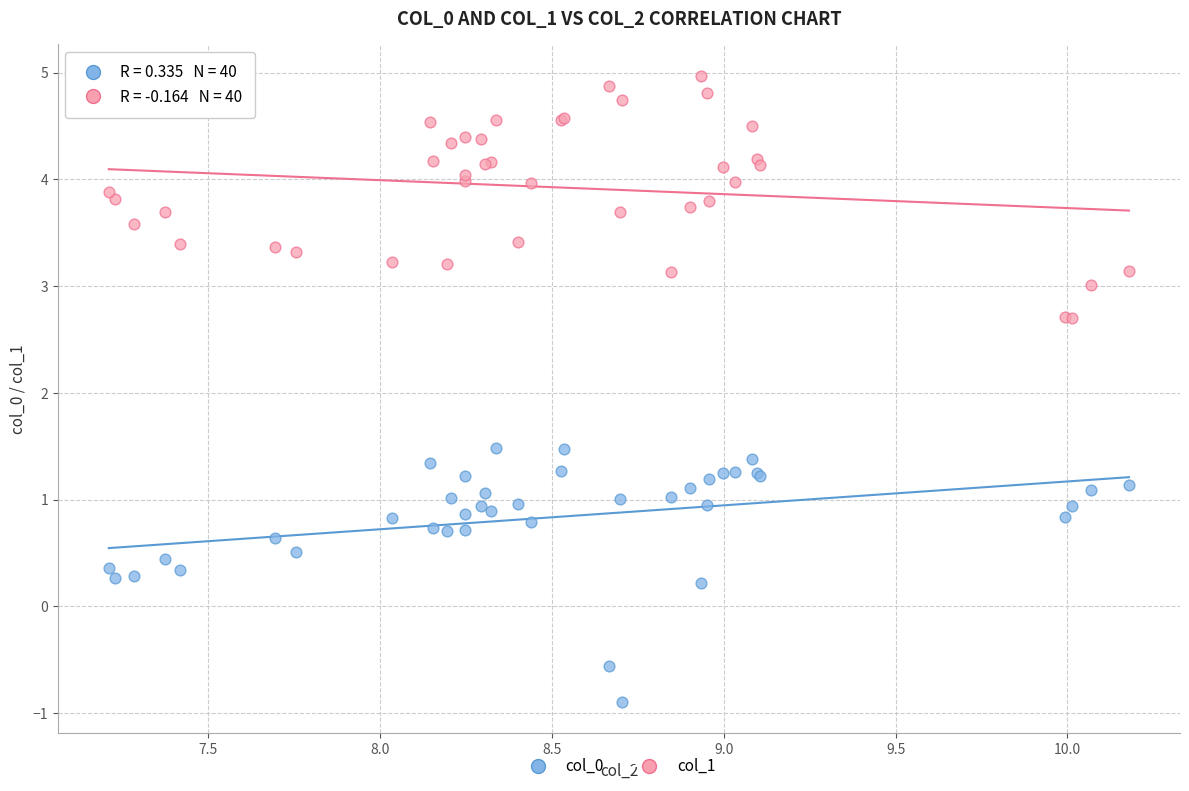

Which series contains the lowest Y value?

col_0